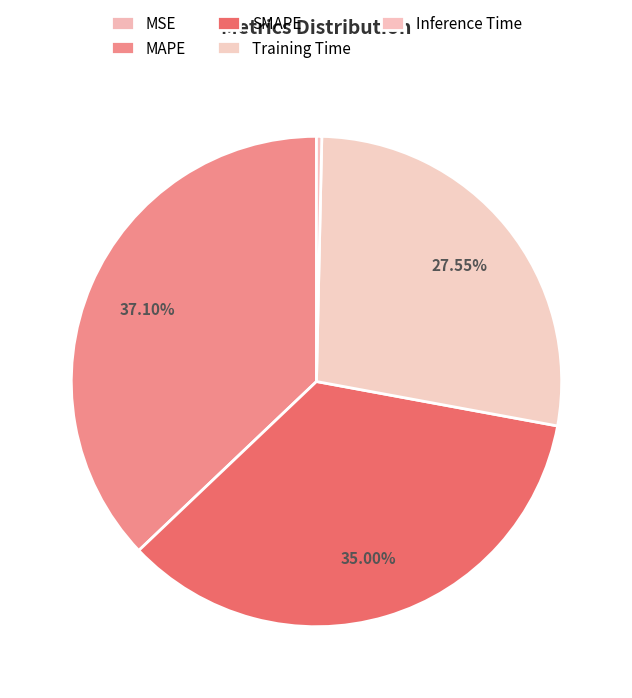

To the nearest percent, what portion does Training Time represent?

28%